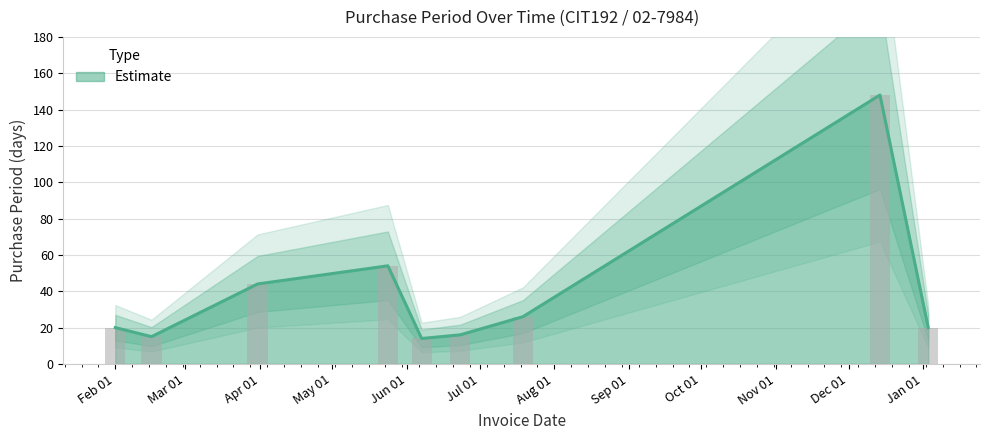

What is the label of the 6th bar from the right?

2016-05-24